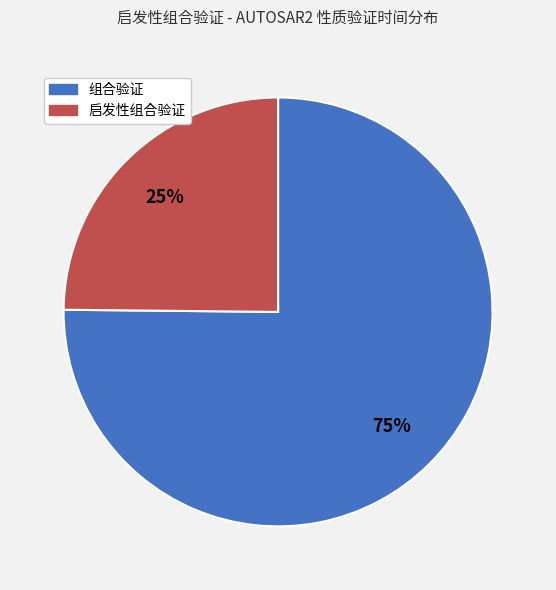

Does any single category account for the majority?

Yes